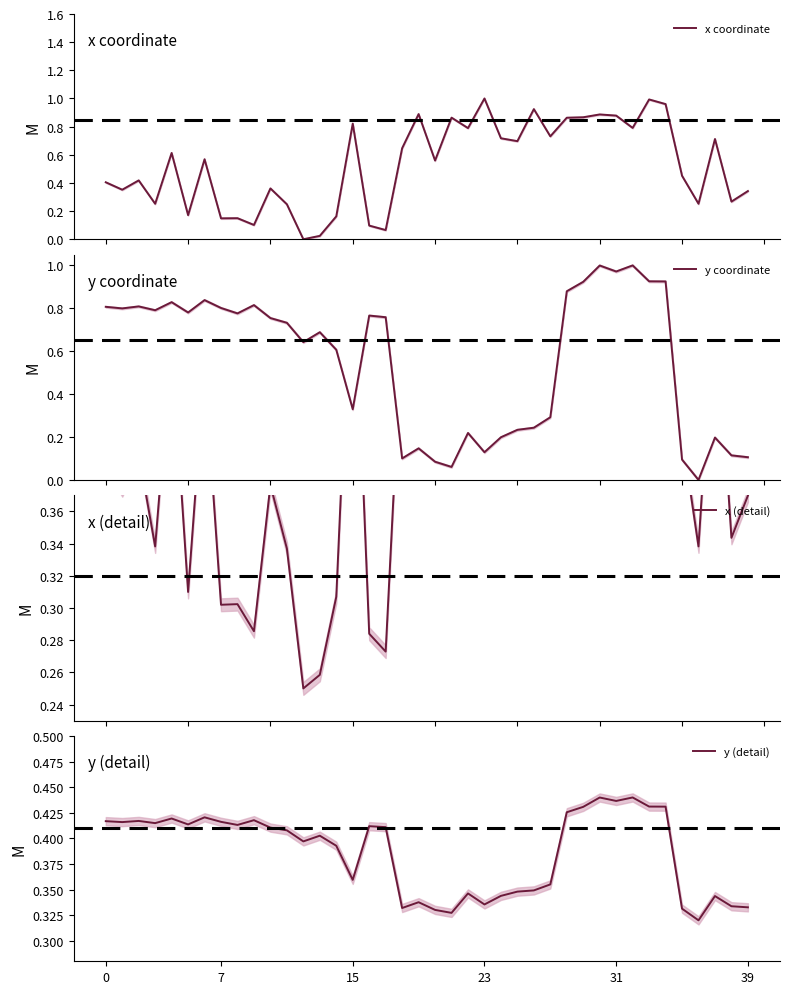

How many lines are shown in the chart?

4